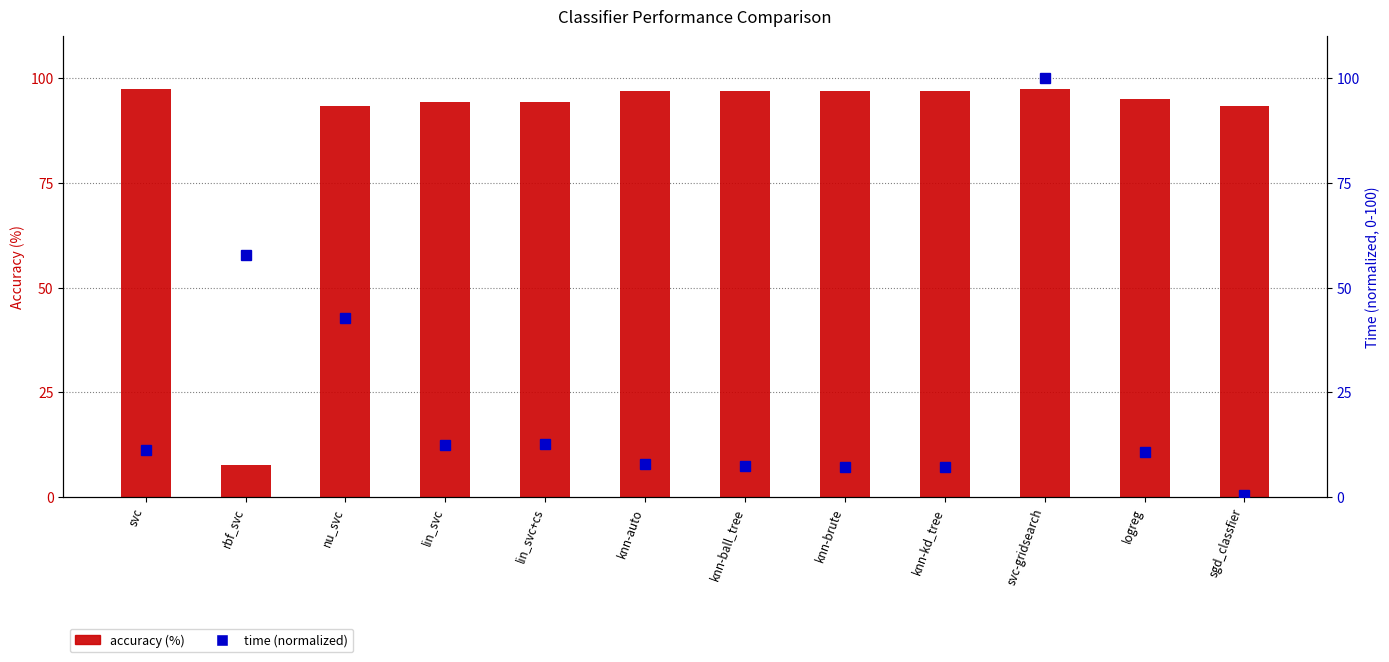

What is the value of the time (normalized) bar at the 9th from the left?

7.1